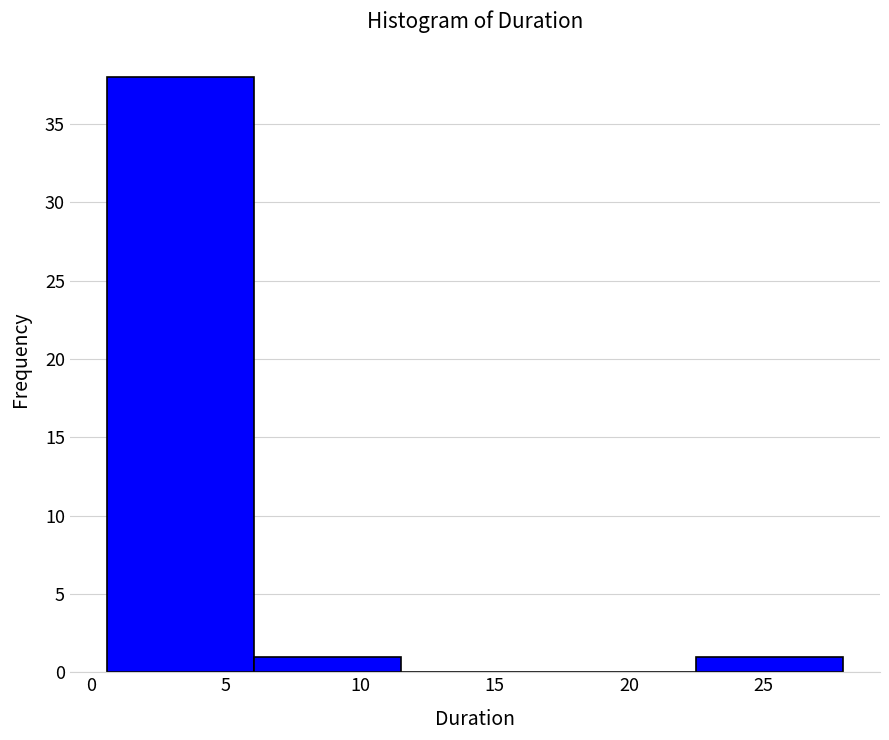

Over which range of the x-axis is the bar tallest?

0.5 to 6.0